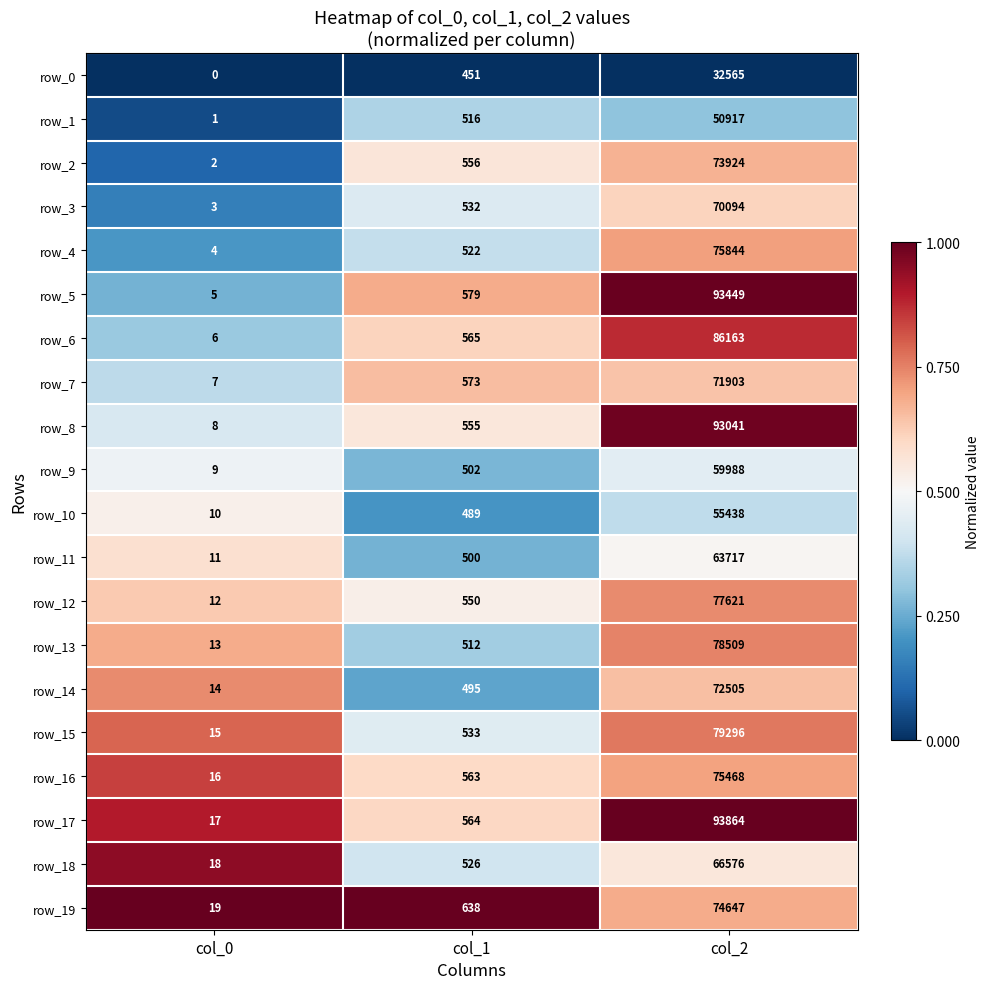

What is the difference between the row_12 values at col_0 and col_1?

538